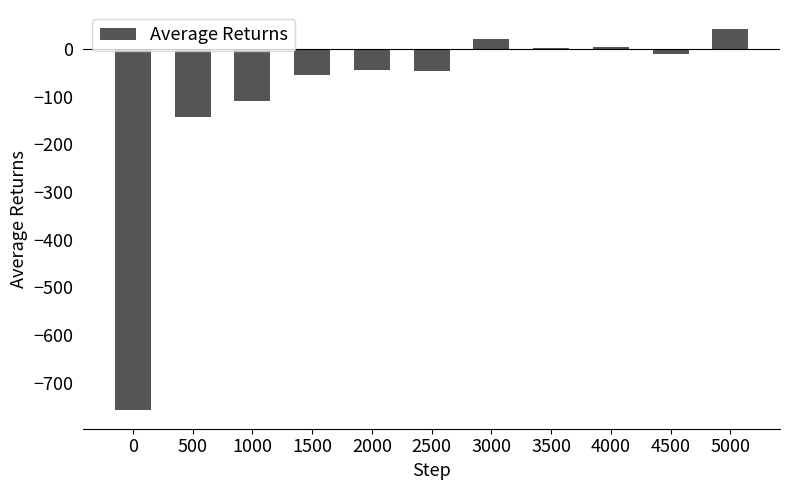

Which label corresponds to the largest value in the chart?

5000